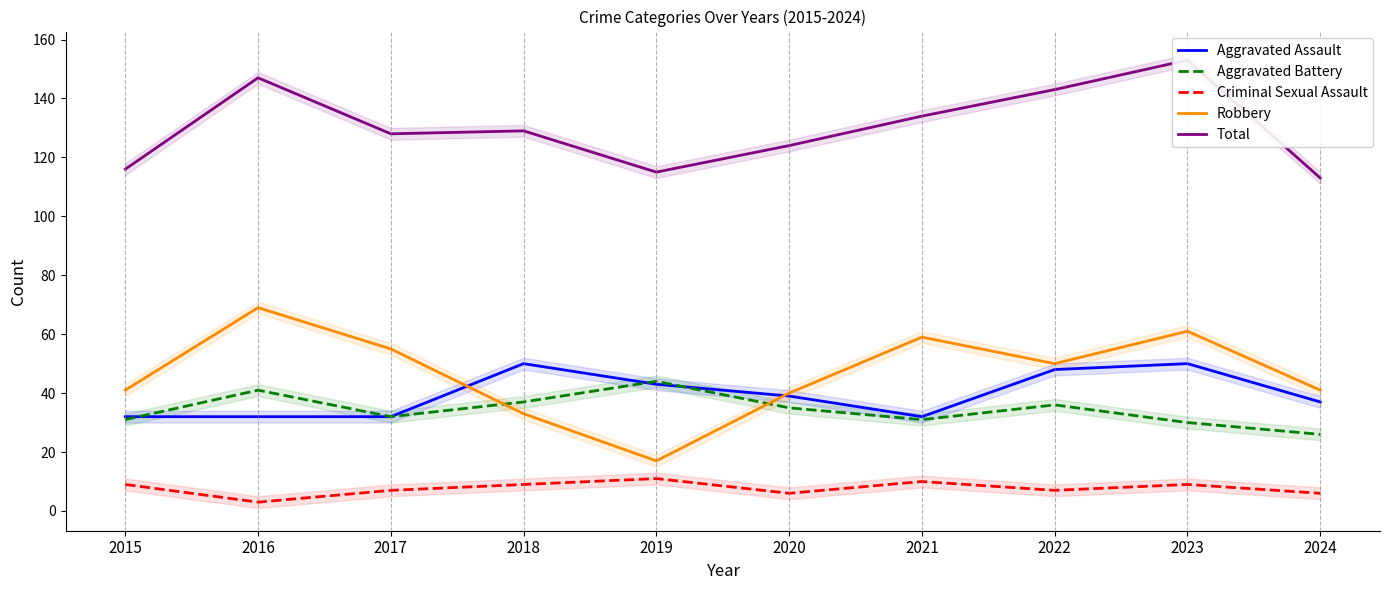

What is the smallest value displayed?

3